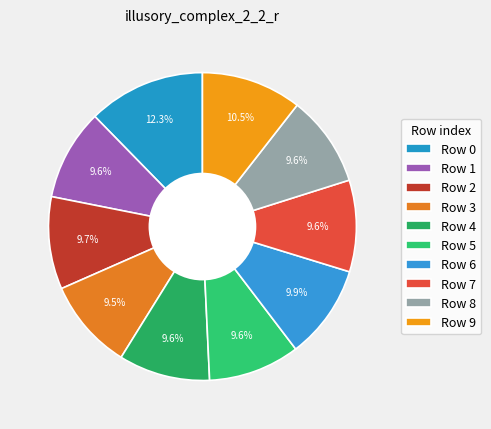

Count the number of slices in the pie.

10